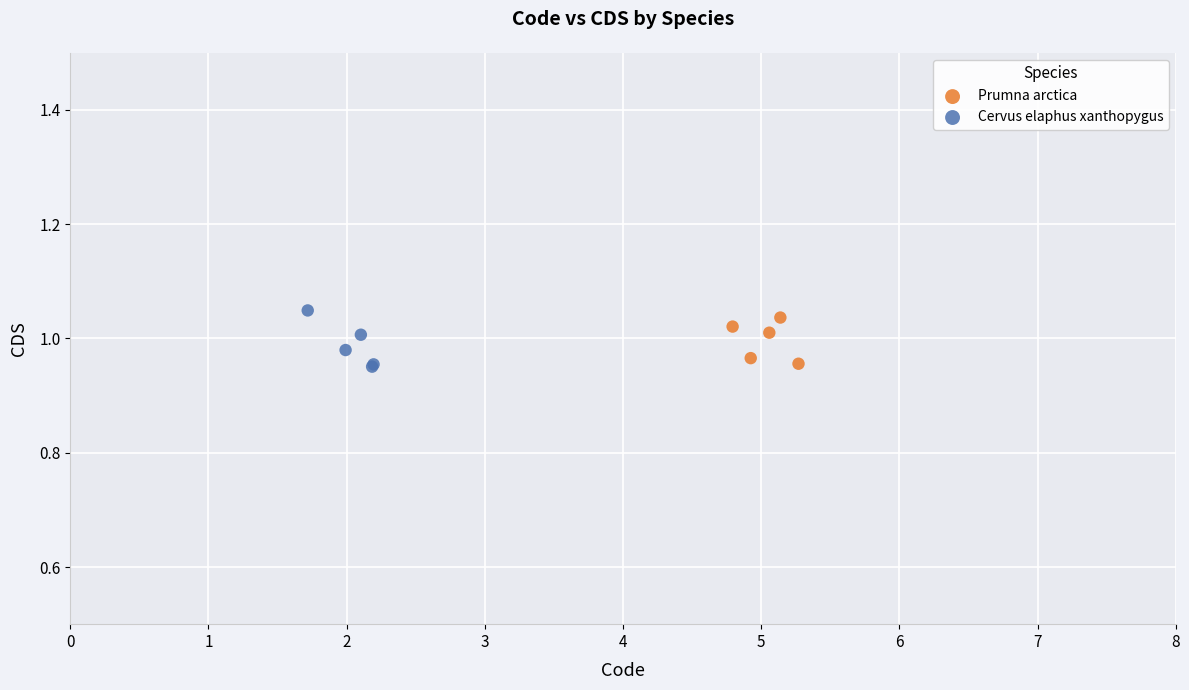

What are all the series names shown in the legend?

Prumna arctica, Cervus elaphus xanthopygus